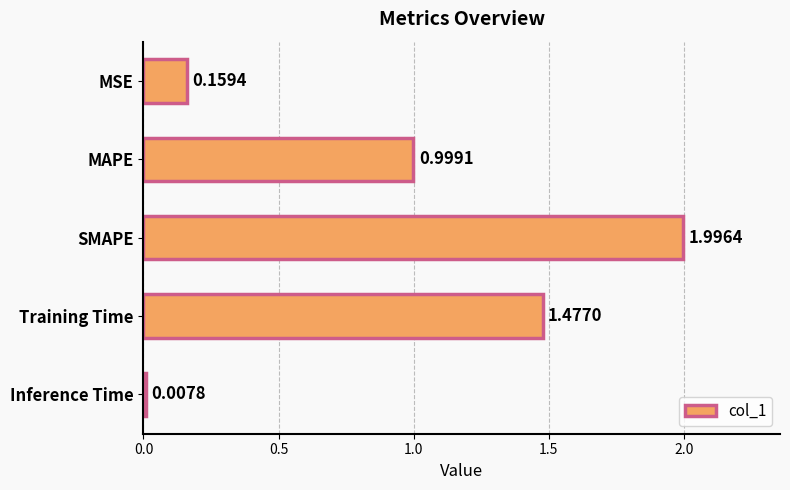

At which label is the value closest to 1?

MAPE